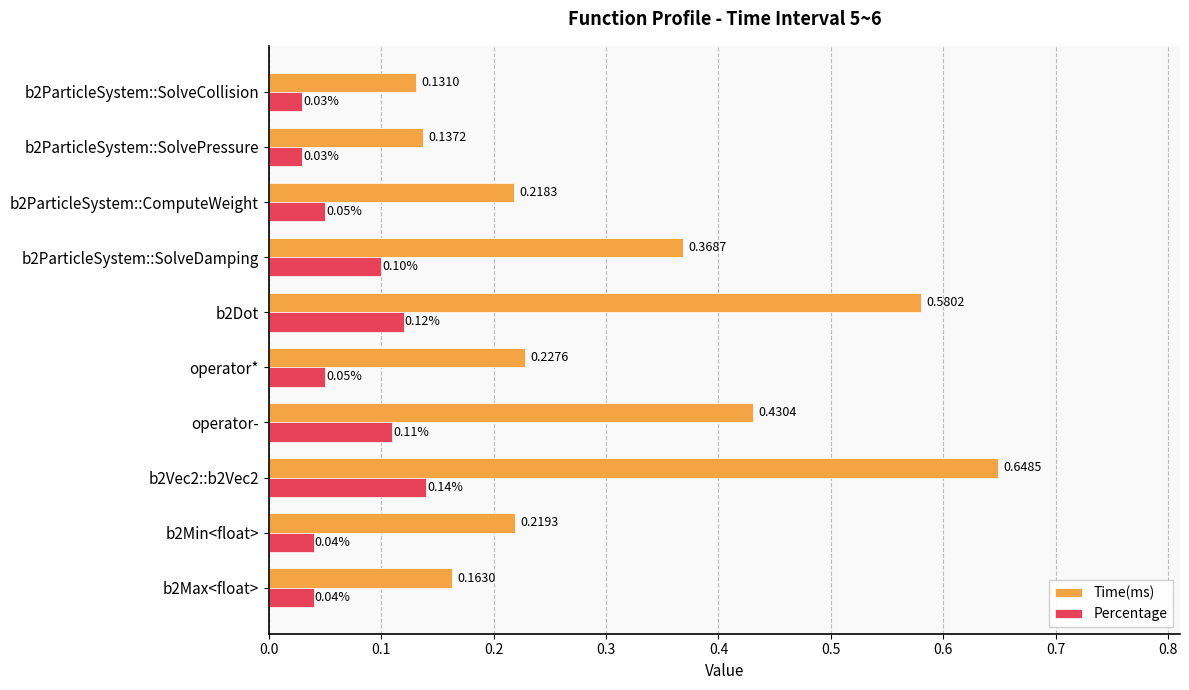

At how many categories does at least one series exceed 0?

10